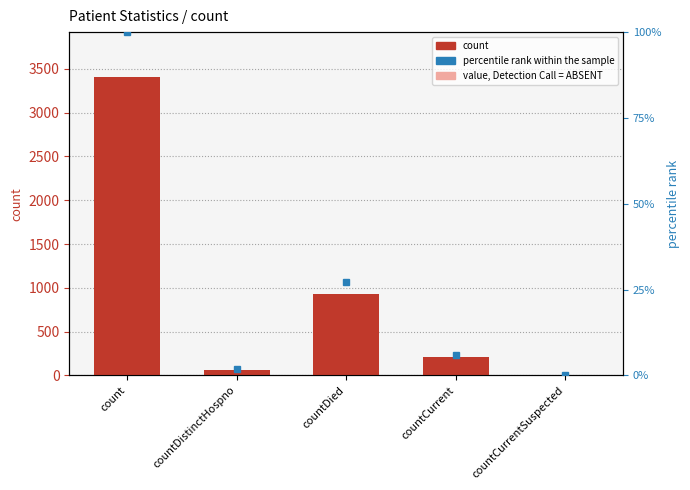

How many distinct data groups are displayed?

3